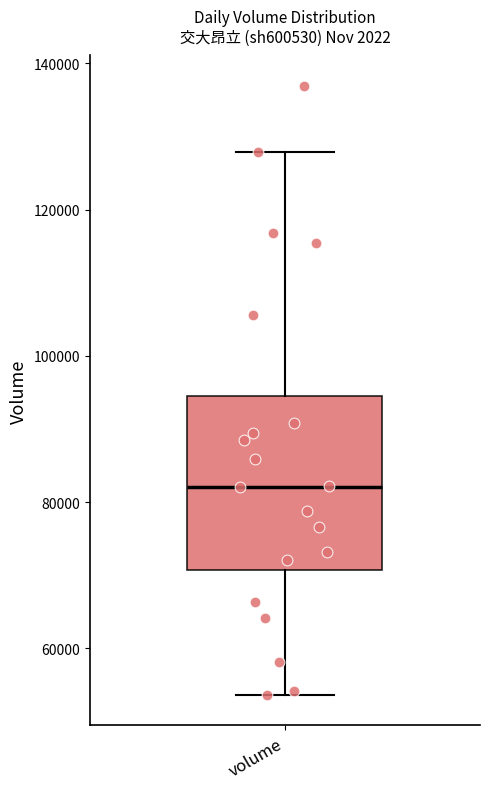

Read this box plot against the y-axis: the position of the median line, the range covered by the box, and the ends of both whiskers. The values are not printed on the chart, so give them approximately, as read against the axis.

median 82000, box 70000 to 94000, whiskers 54000 to 128000